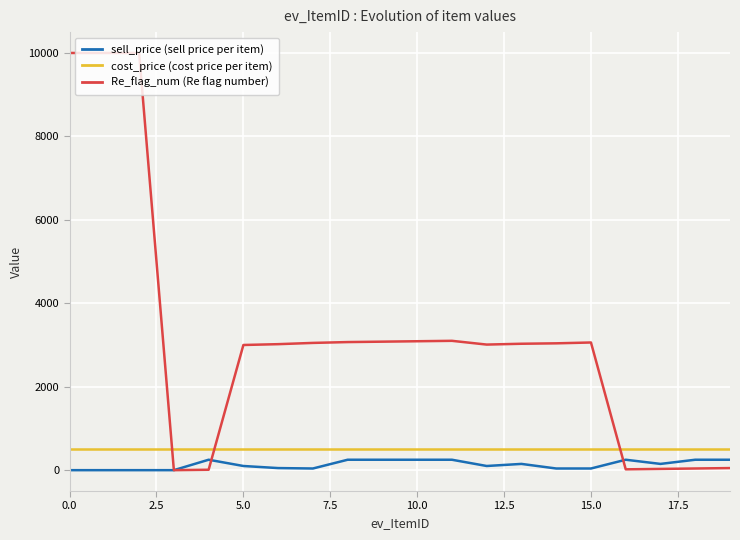

What is the difference between the second highest and second lowest values in the Re_flag_num (Re flag number) series?

9989